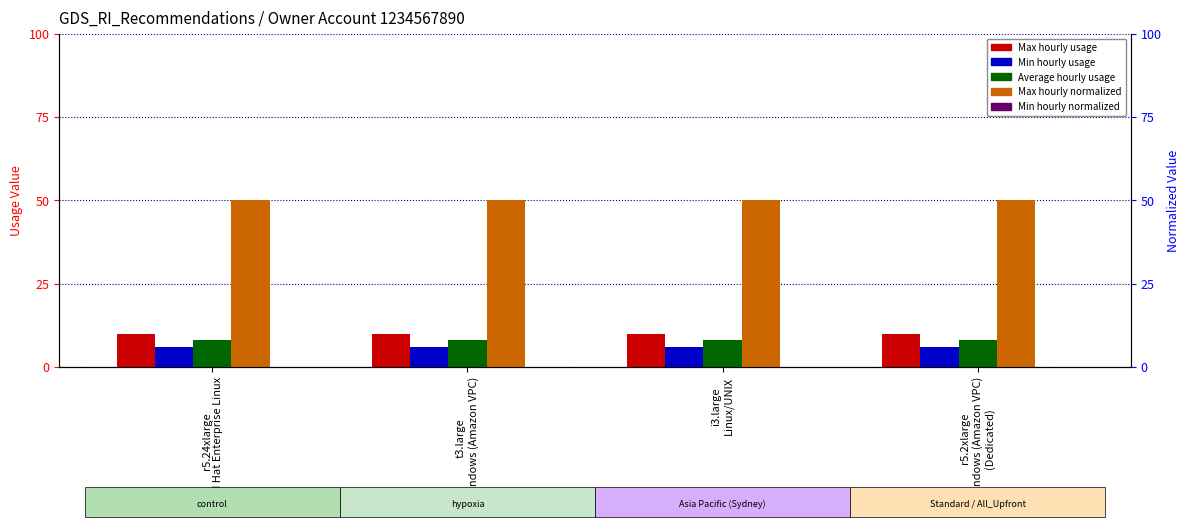

Which category has the lowest value in the Max hourly normalized series?

r5.24xlarge
Red Hat Enterprise Linux